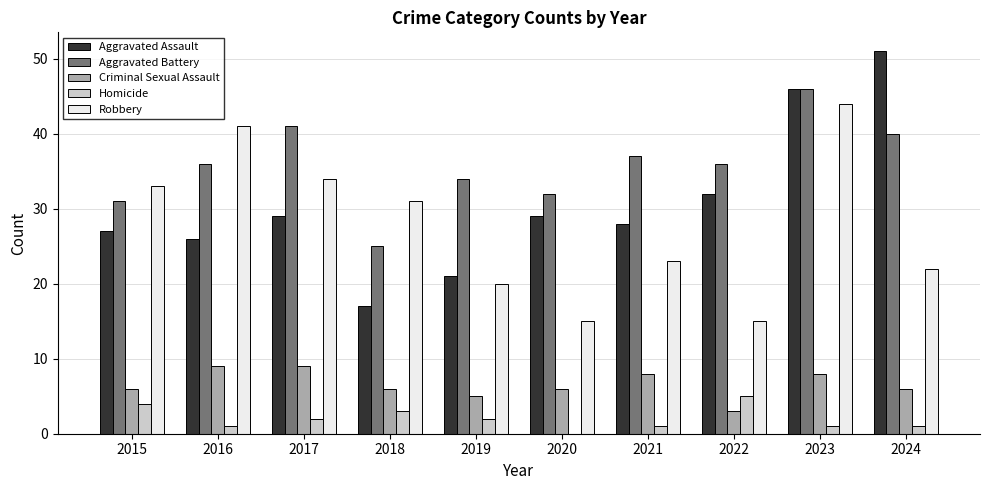

What is the sum of all Aggravated Battery values?

358